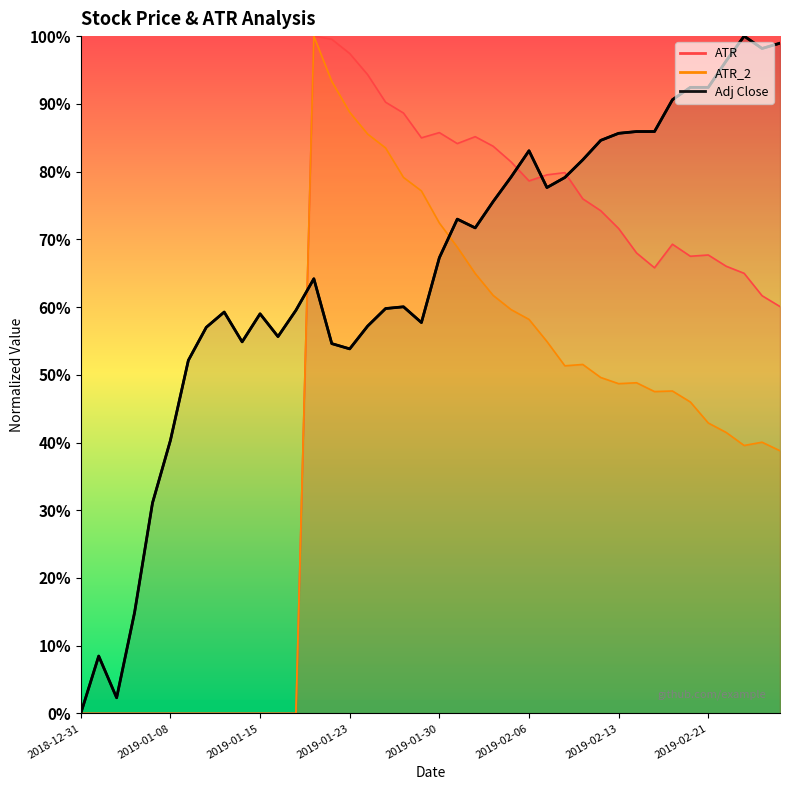

What is the sum of the ATR_2 values at 2019-02-11 and 2019-01-02?

0.5